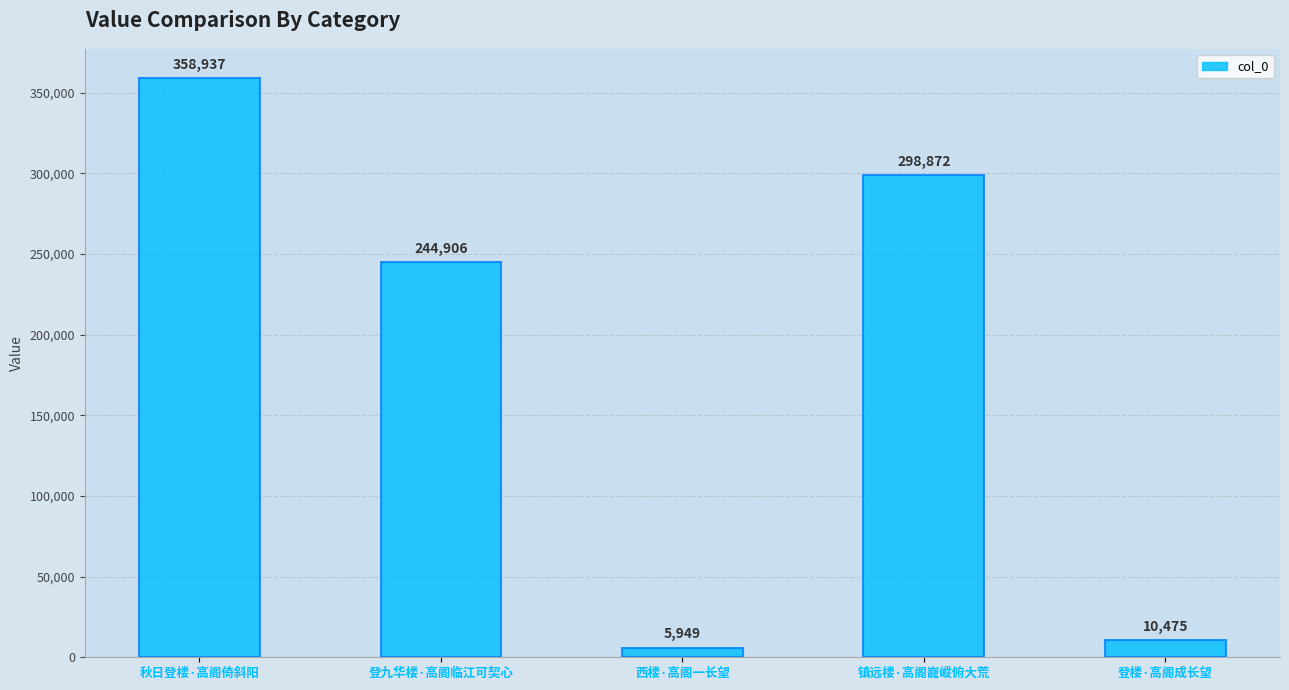

What is the sum of the values at 西楼·高阁一长望 and 登楼·高阁成长望?

16424